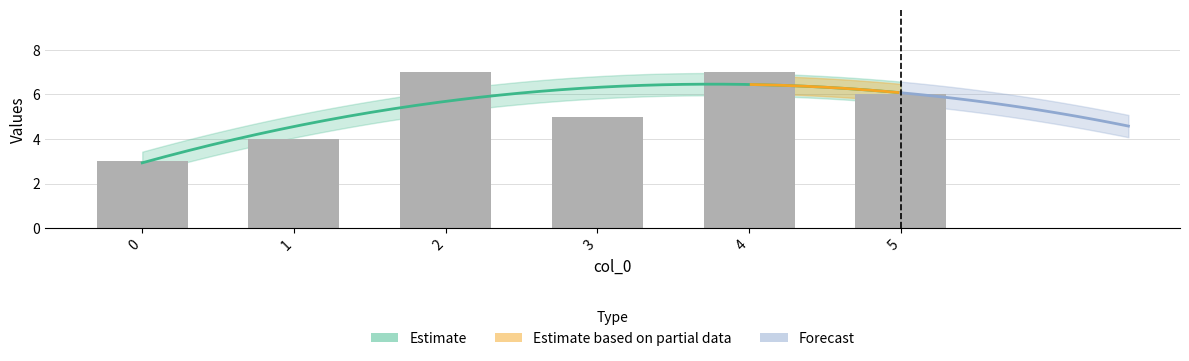

What is the sum of the values at 1 and 3?

9